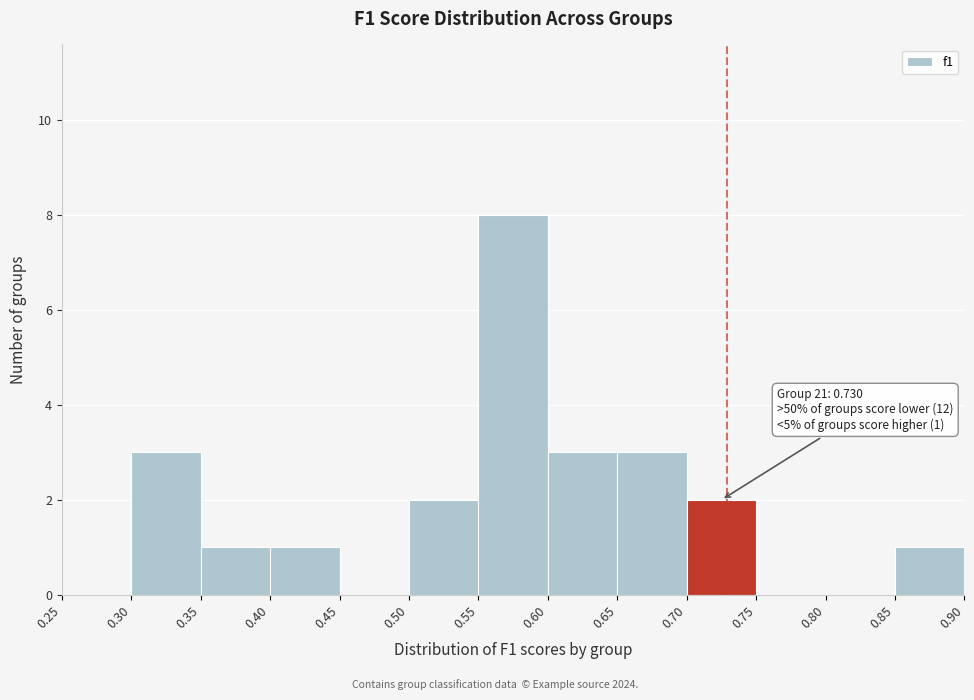

Which range on the x-axis has the tallest bar?

0.55 to 0.60